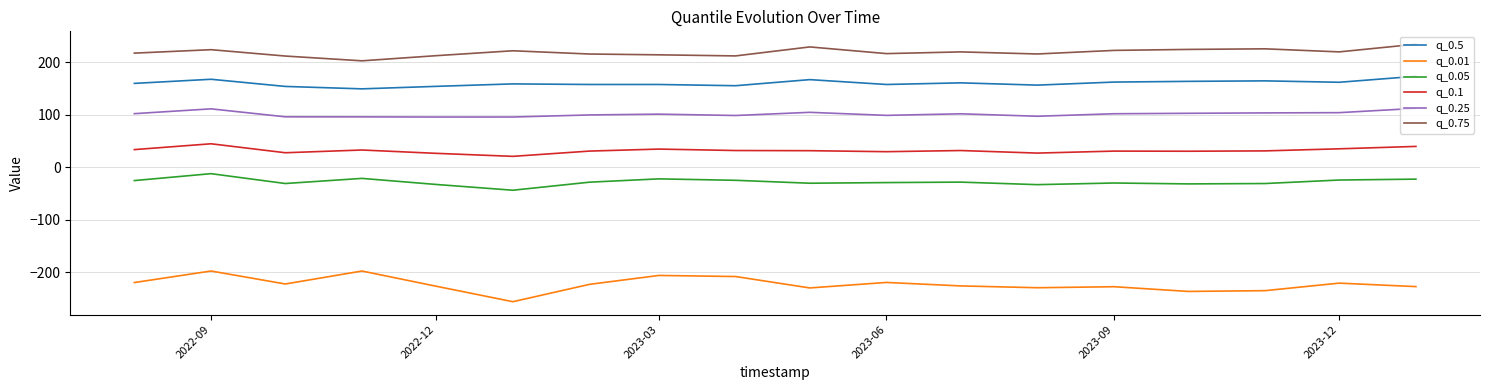

Which series has the largest range (max minus min)?

q_0.01